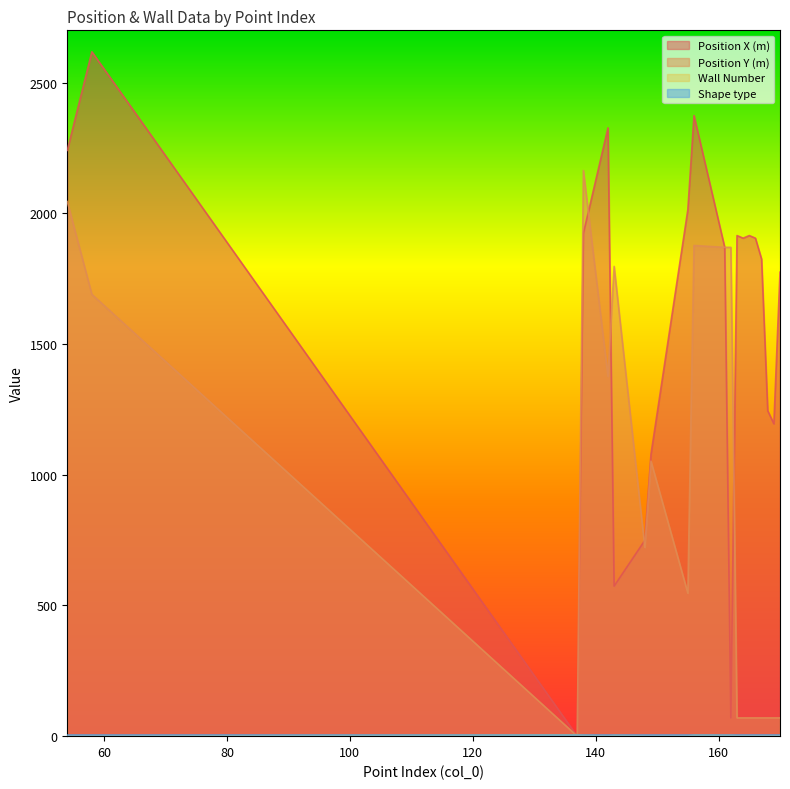

What is the difference between the maximum and minimum values in the Wall Number series?

5